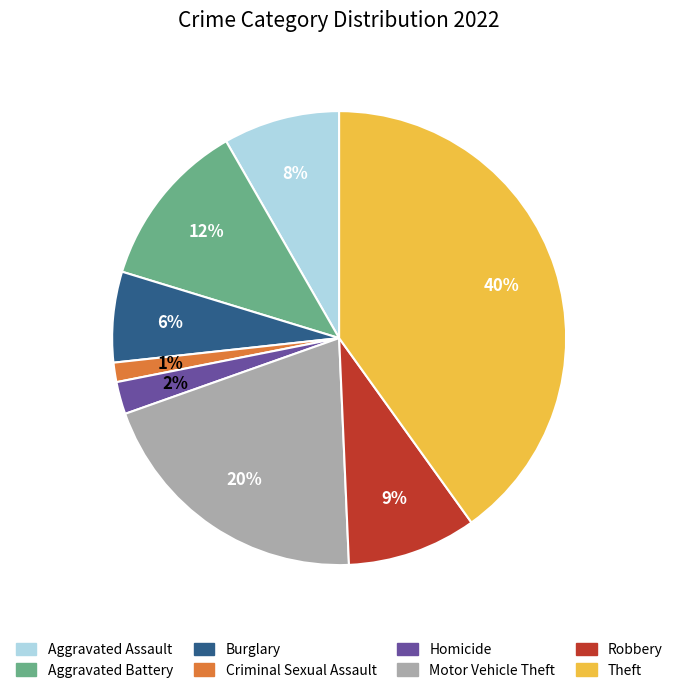

The Motor Vehicle Theft slice represents 28% of the pie. True or false?

False